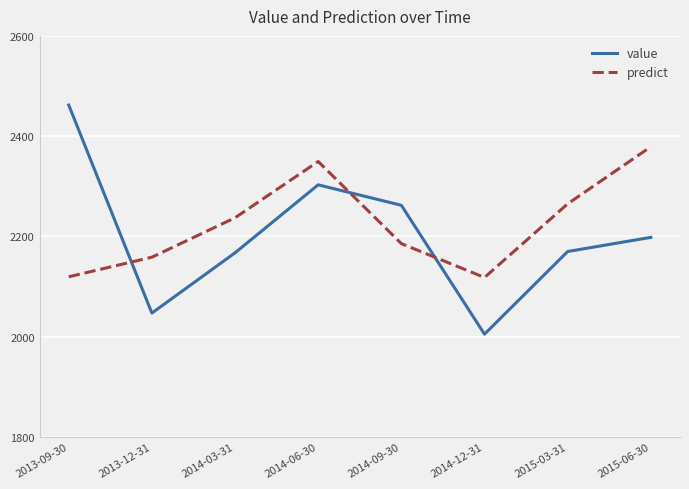

True or false: value has a value of 2302.9 at 2014-06-30.

True